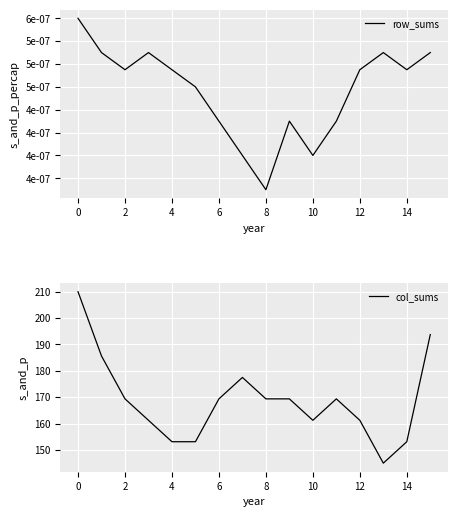

Which series has the largest total across all categories?

col_sums